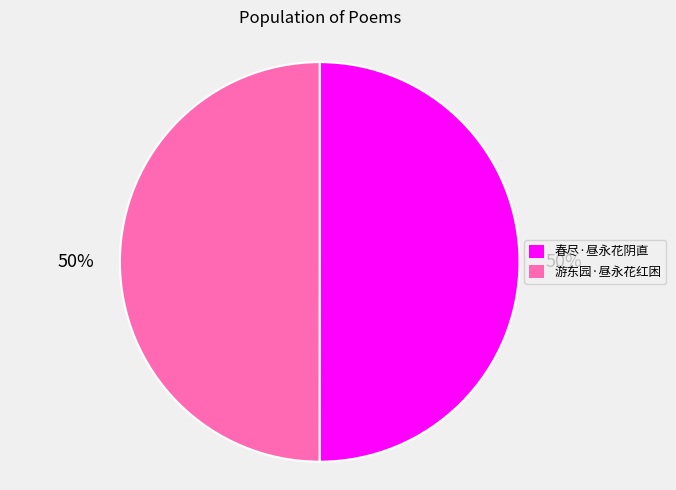

Combined, do 春尽·昼永花阴直 and 游东园·昼永花红困 account for over 50%?

Yes